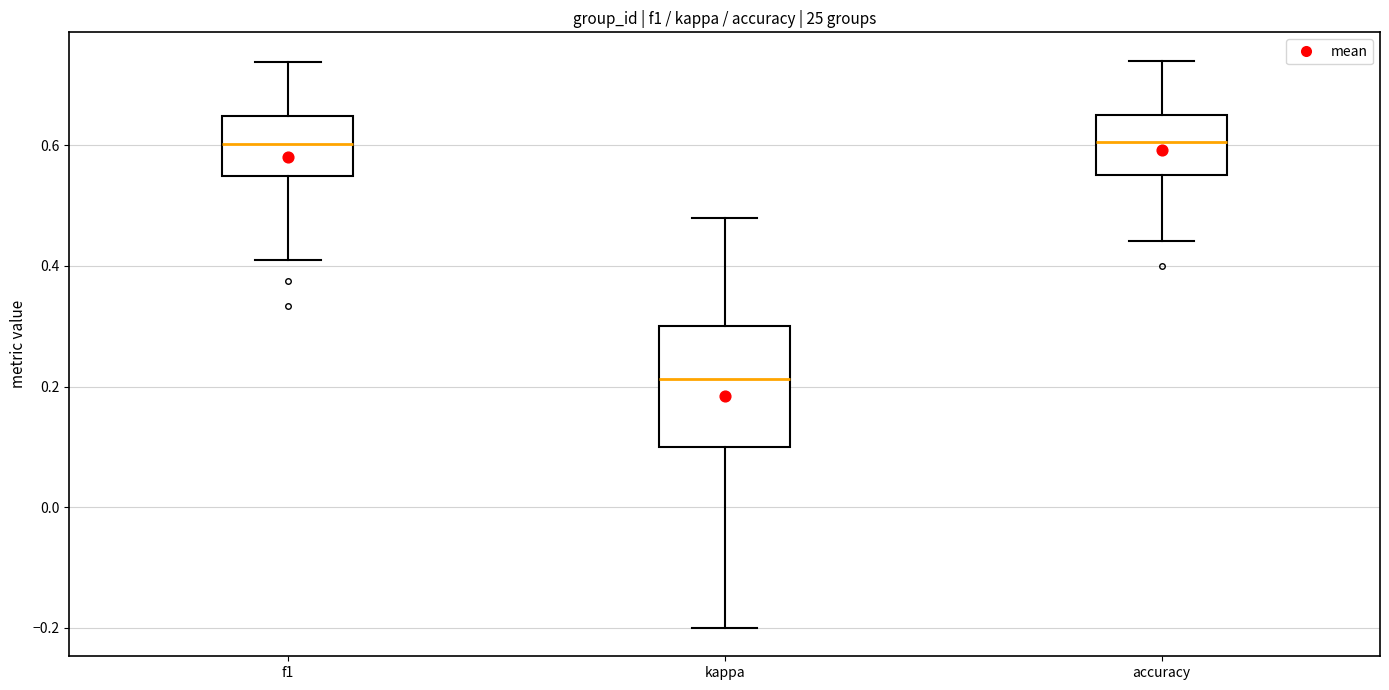

Which box is the tallest, from its lower edge to its upper edge?

kappa